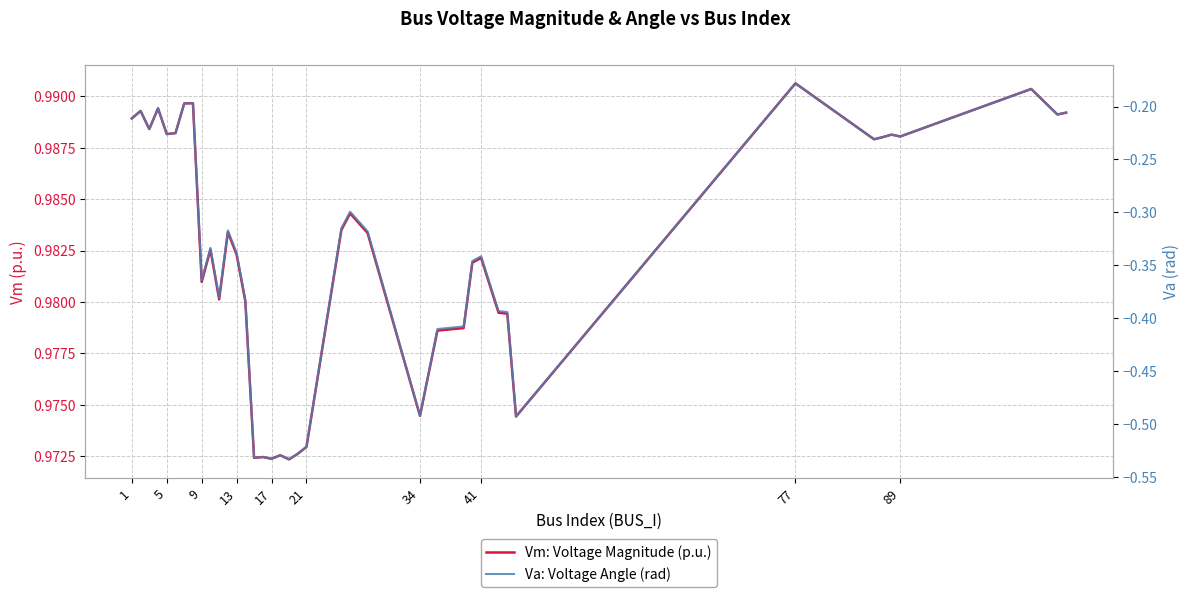

What is the sum of the Vm: Voltage Magnitude (p.u.) values at 13 and 5?

2.0